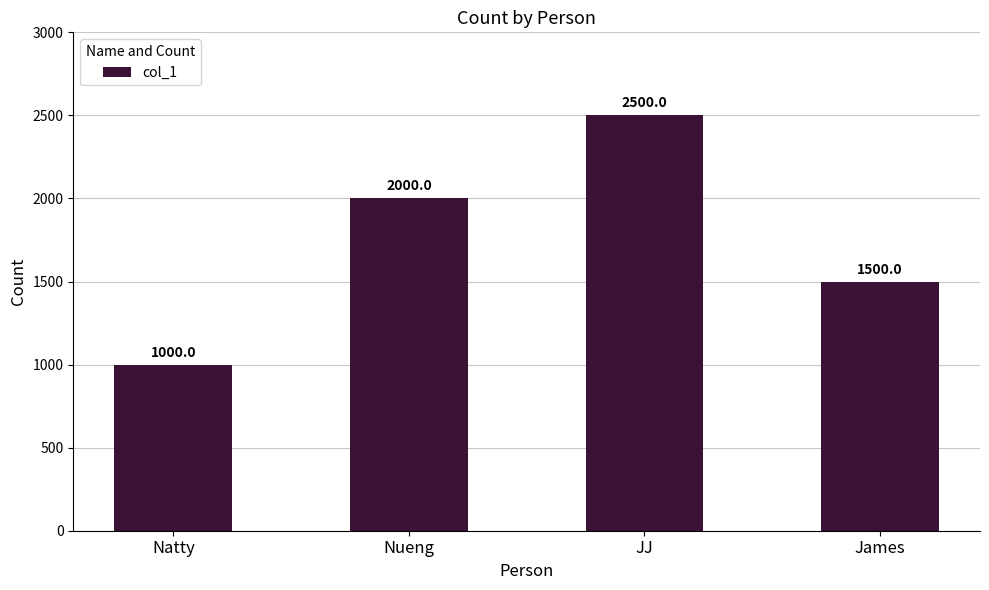

The chart shows a value of 2264 at James. True or false?

False